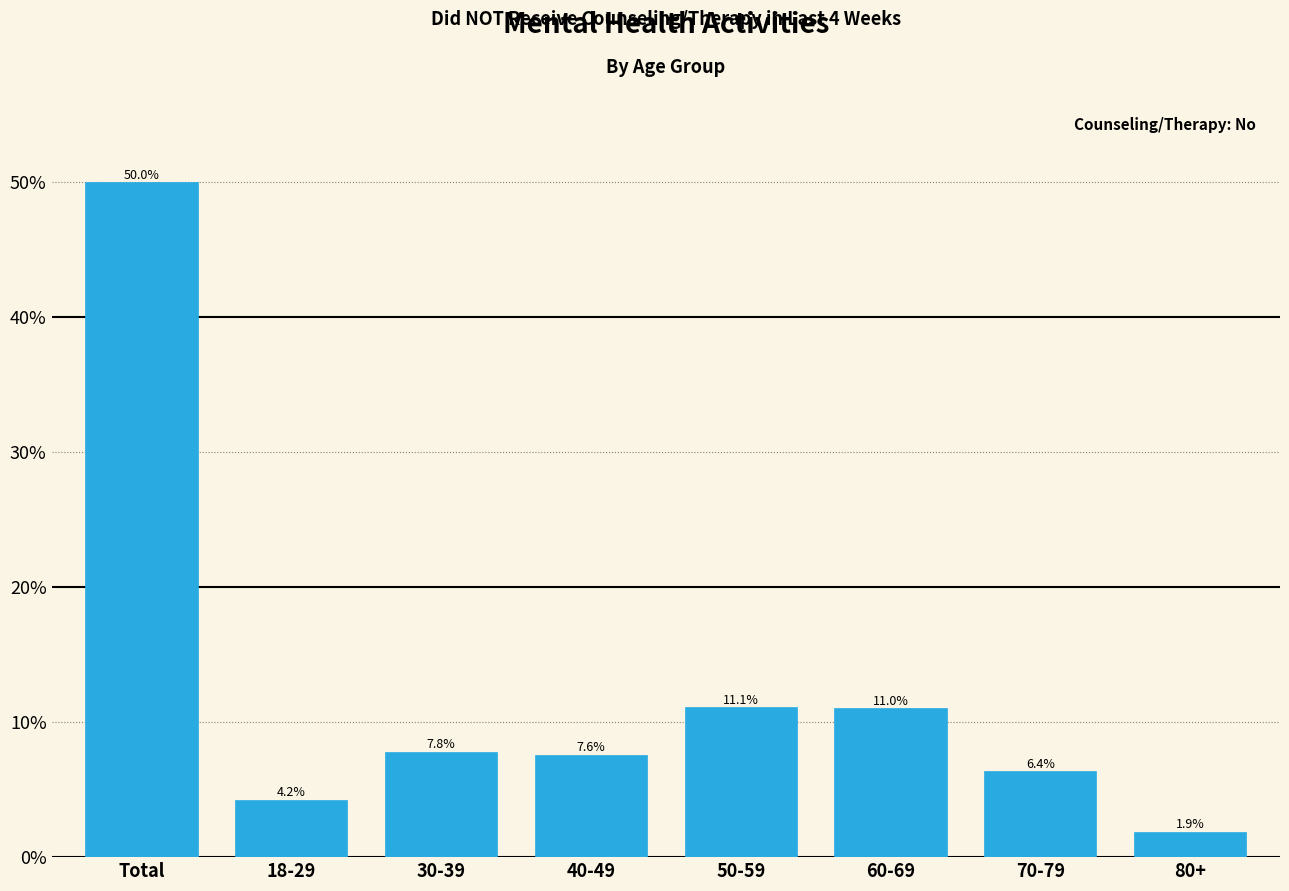

Reading right to left, extract all data points from this chart.

1.9	6.4	11.0	11.1	7.6	7.8	4.2	50.0